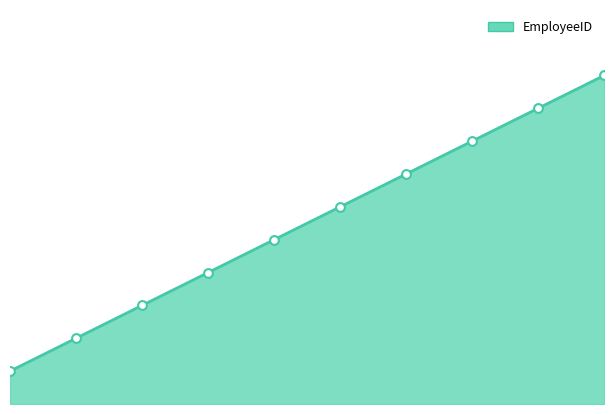

What is the change in value from 2 to 5?

+3